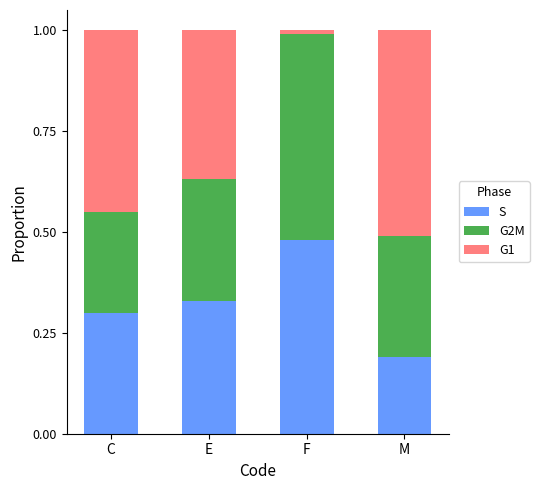

What is the total value across all series at M?

1.0